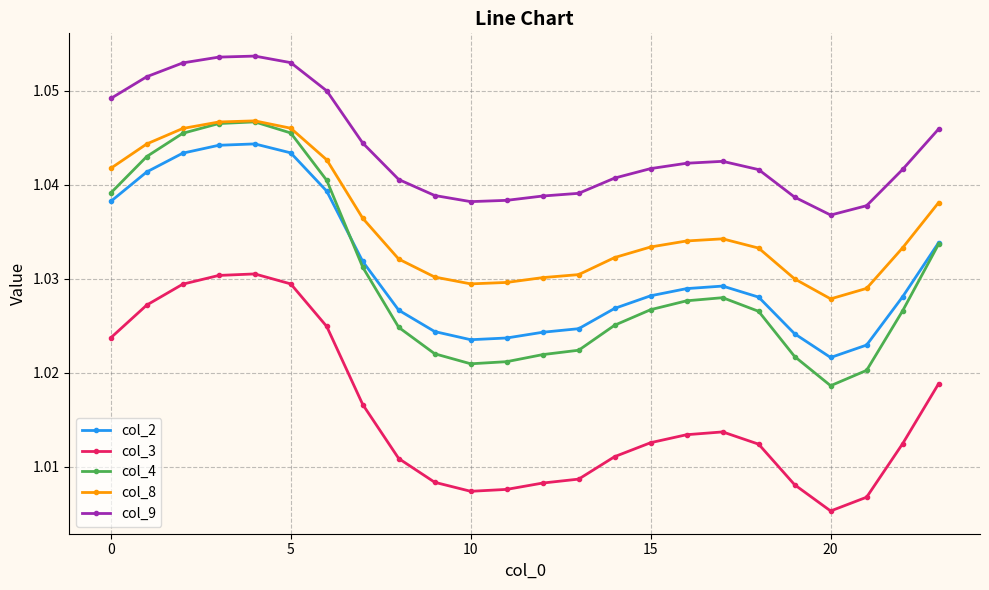

True or false: col_2 has more than 0 points higher than both neighbors.

True